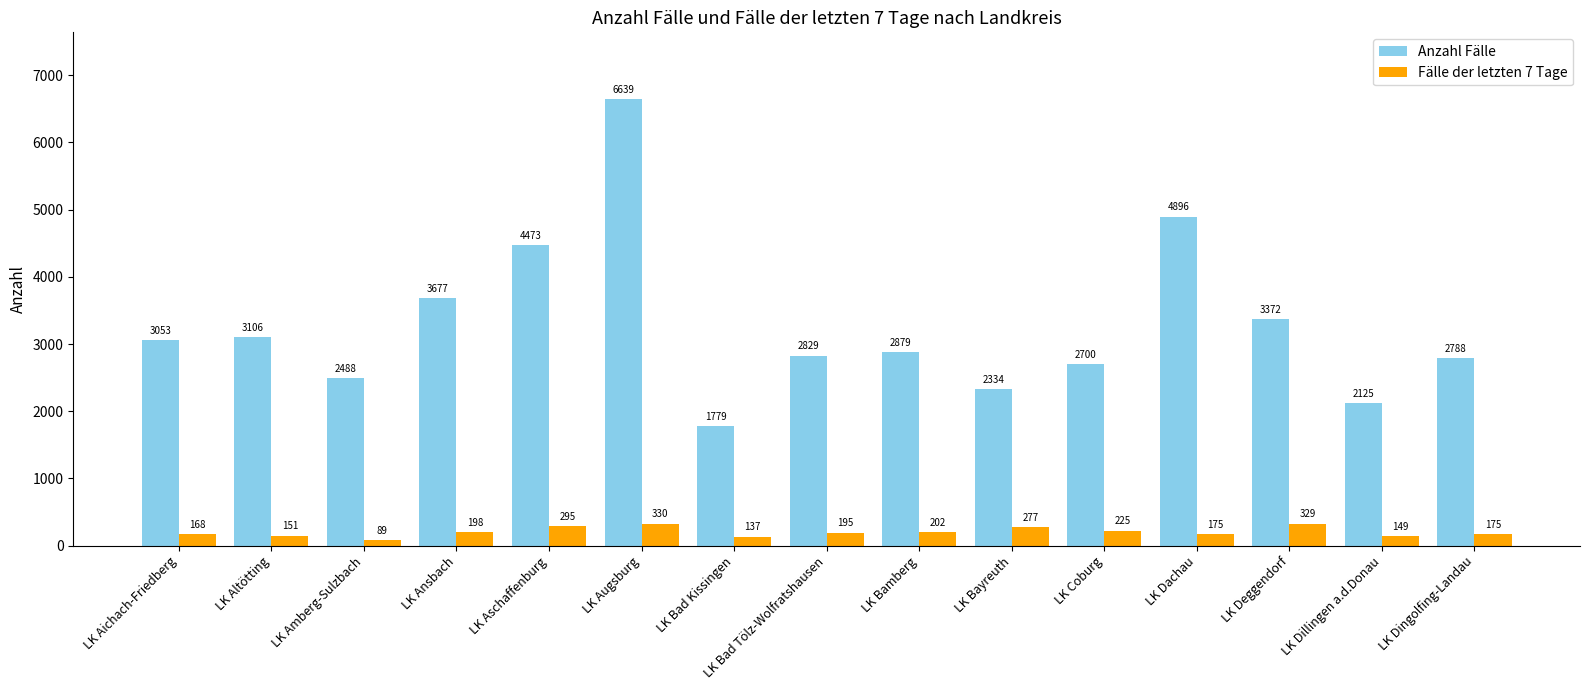

Is the value of Anzahl Fälle at LK Bayreuth greater than the value of Fälle der letzten 7 Tage at LK Bad Kissingen?

Yes